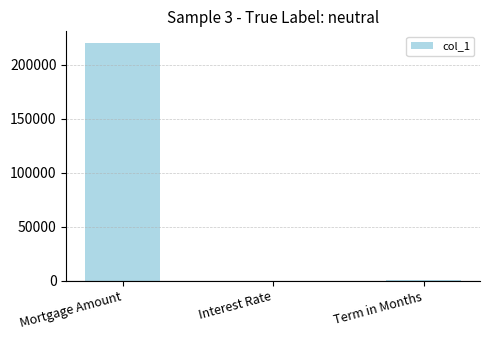

At which label is the value closest to 110000?

Term in Months